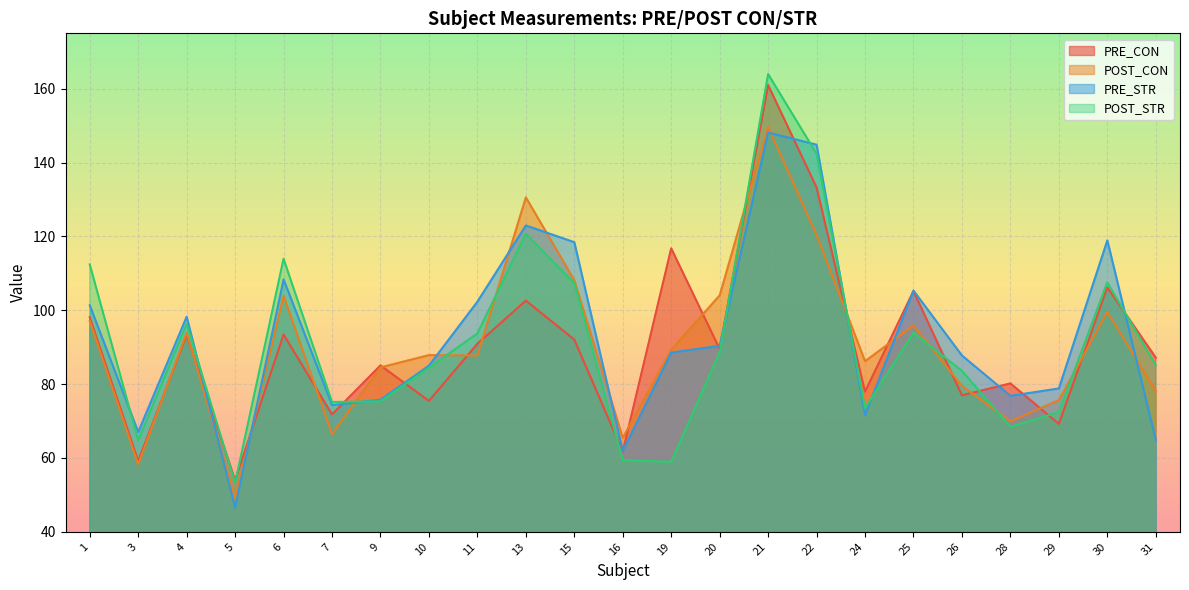

Where do PRE_STR and PRE_CON first cross each other?

4 and 5